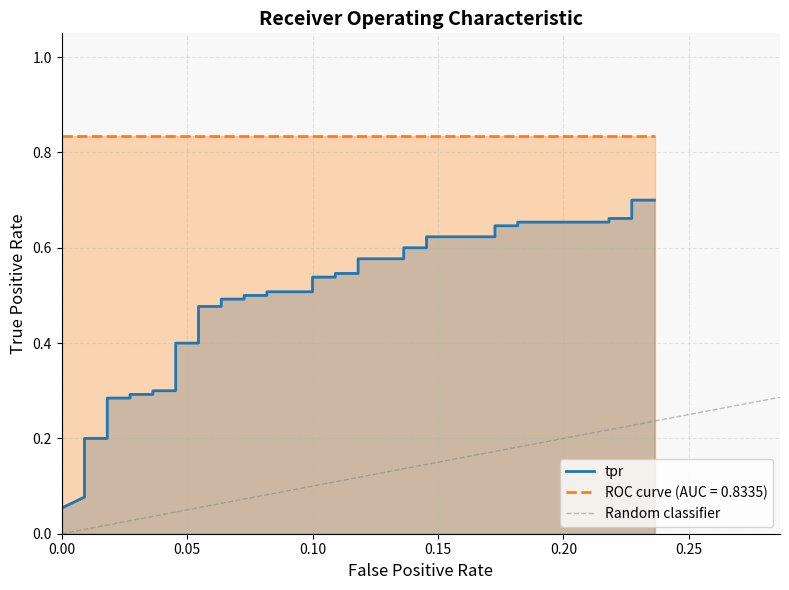

What is the average value?

0.5